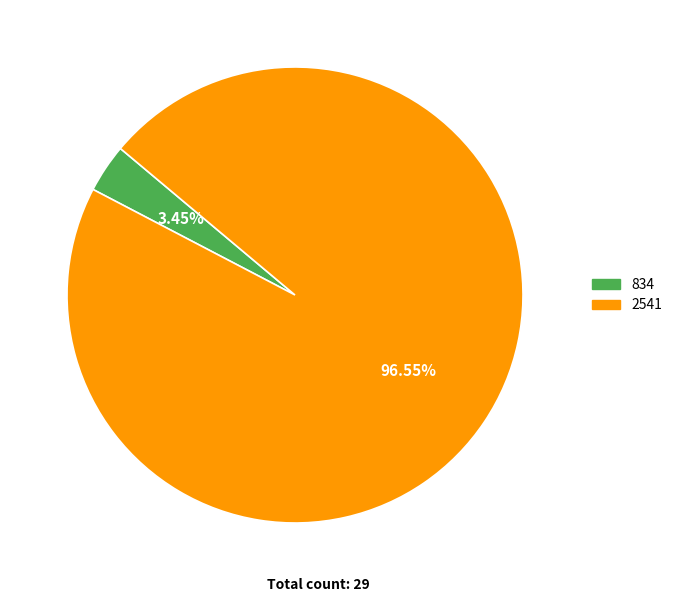

Rank the categories by value from lowest to highest.

834, 2541